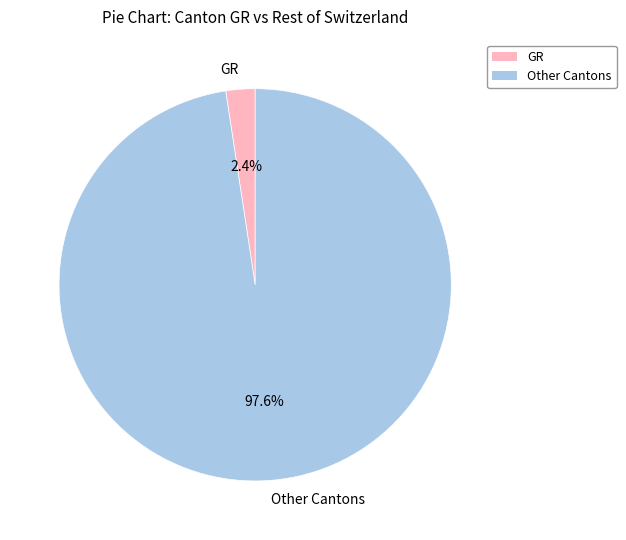

Which category has the smallest portion of the pie?

GR